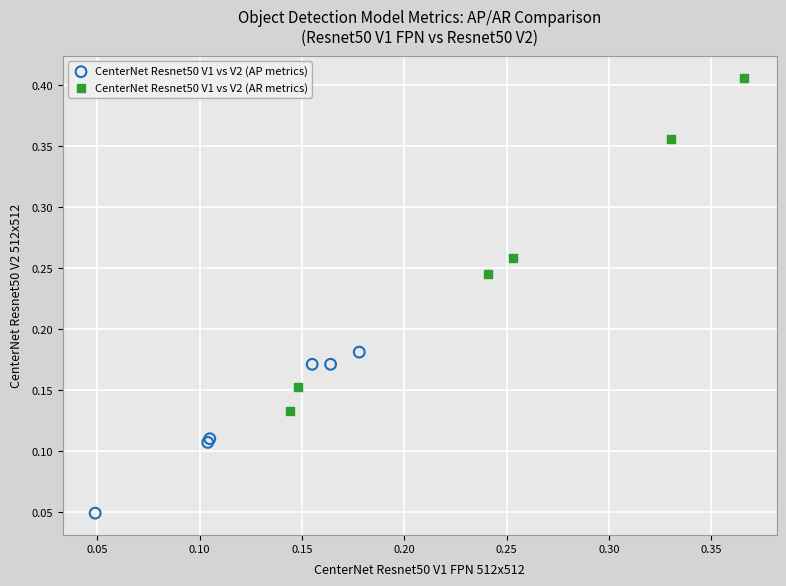

What are all the series names shown in the legend?

CenterNet Resnet50 V1 vs V2 (AP metrics), CenterNet Resnet50 V1 vs V2 (AR metrics)